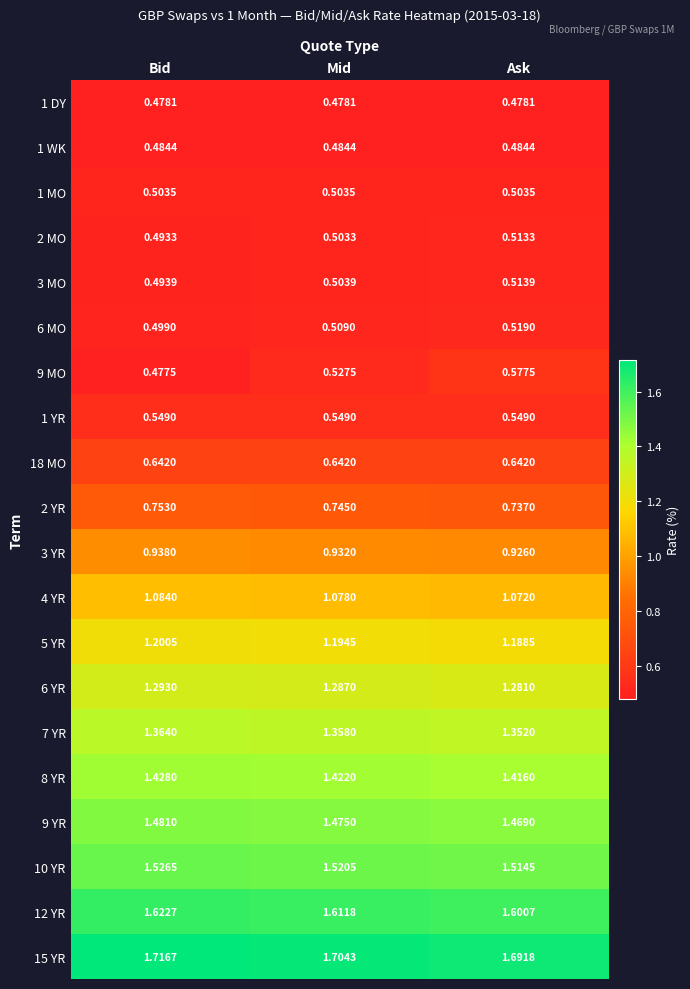

Which label corresponds to the smallest value in the chart?

Bid